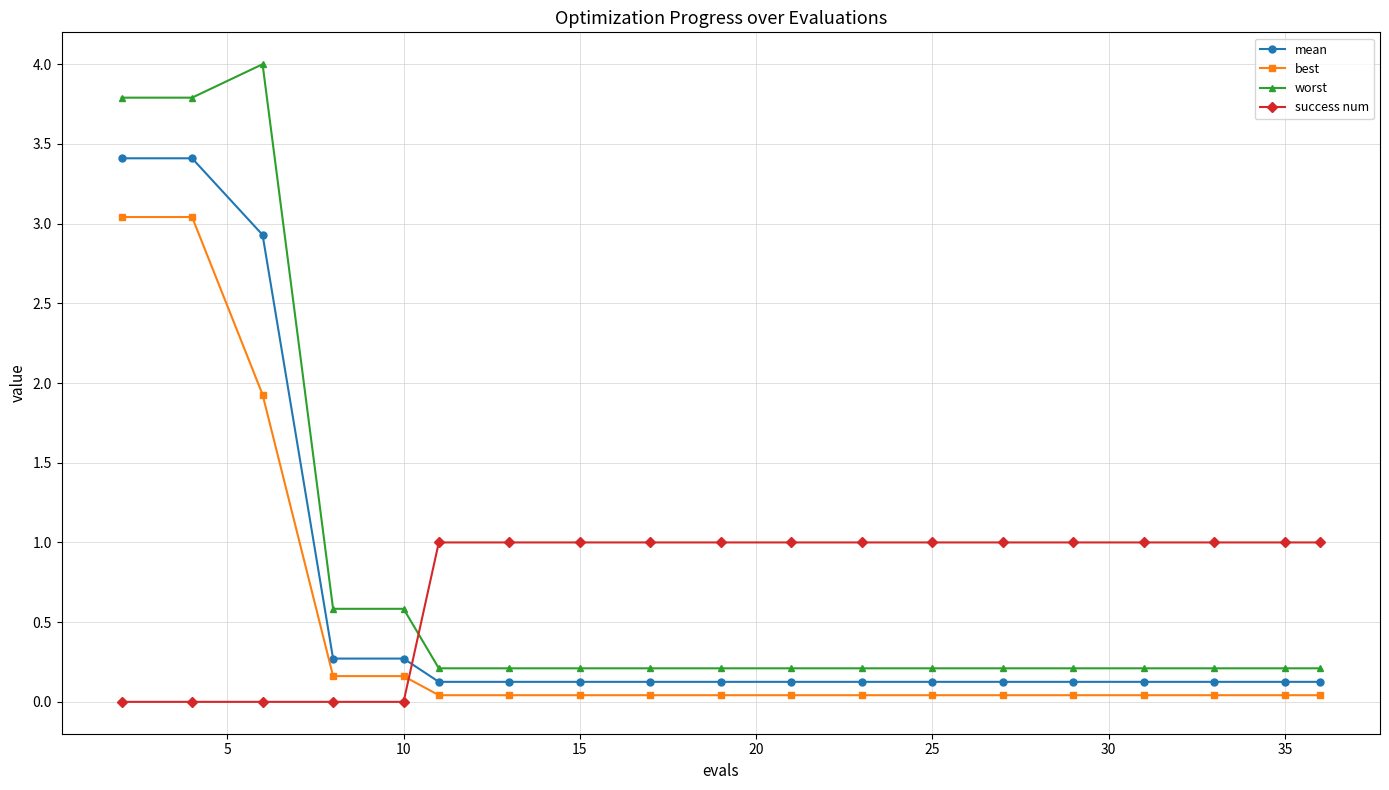

What is the value of the mean point at the 2nd from the left?

3.4